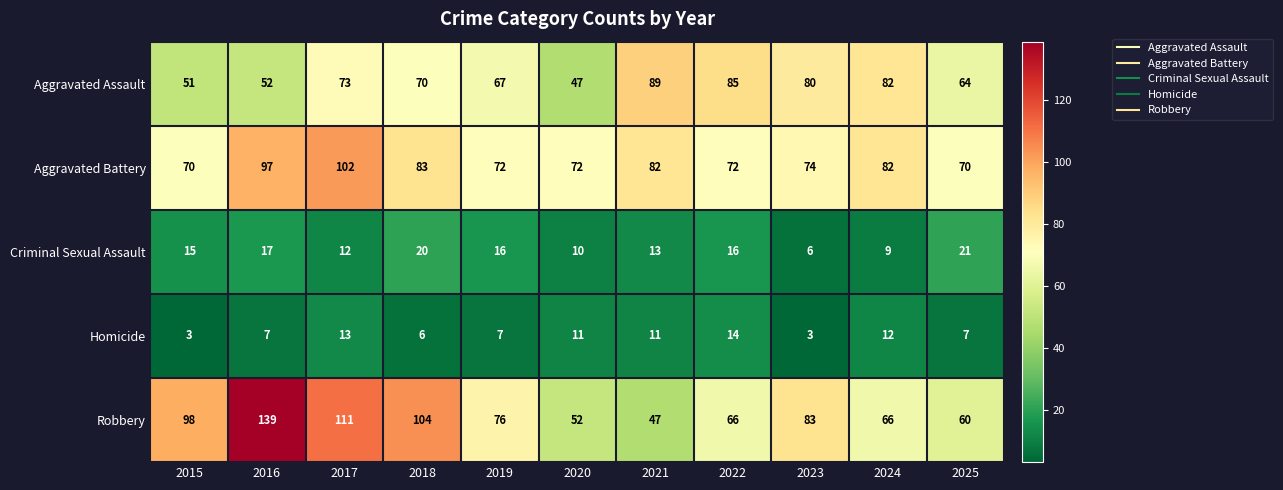

Which label corresponds to the largest value in the chart?

2016